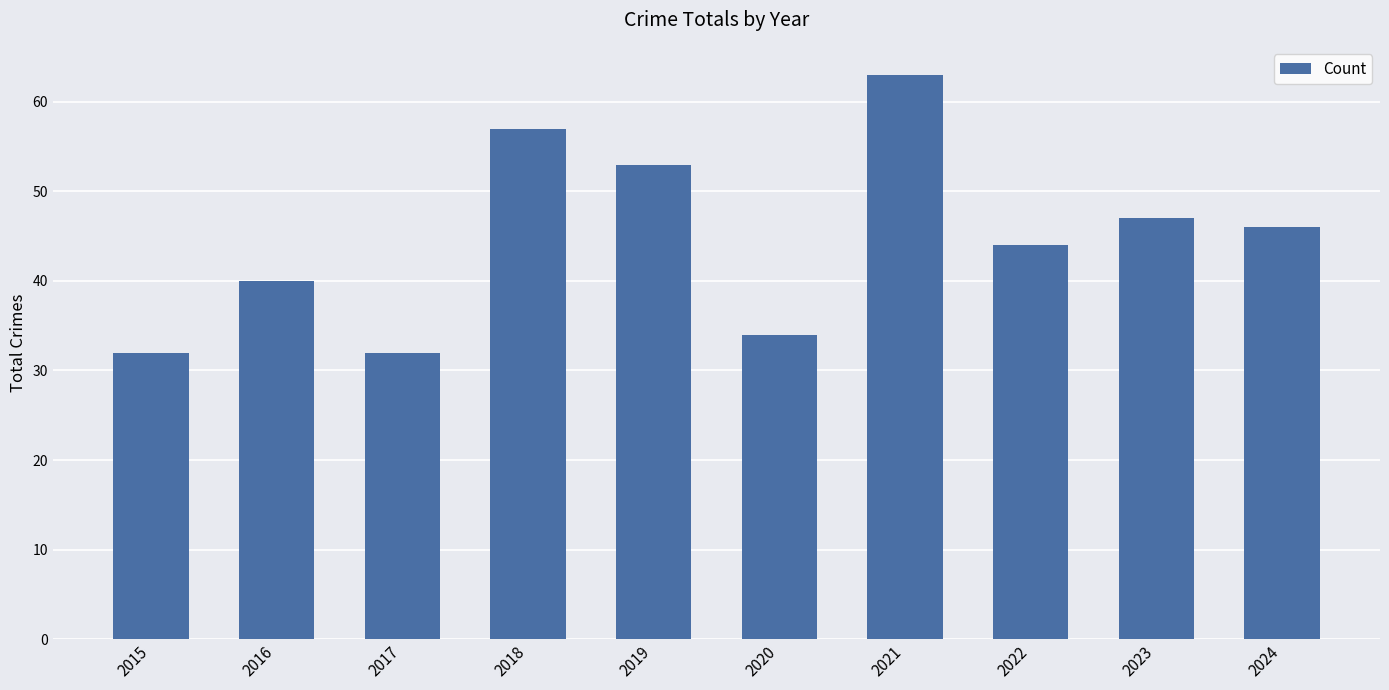

What is the maximum value shown in the chart?

63